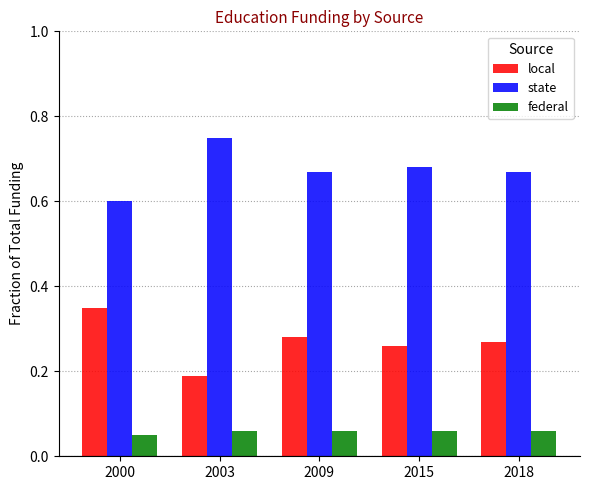

At how many categories does at least one series exceed 0?

5